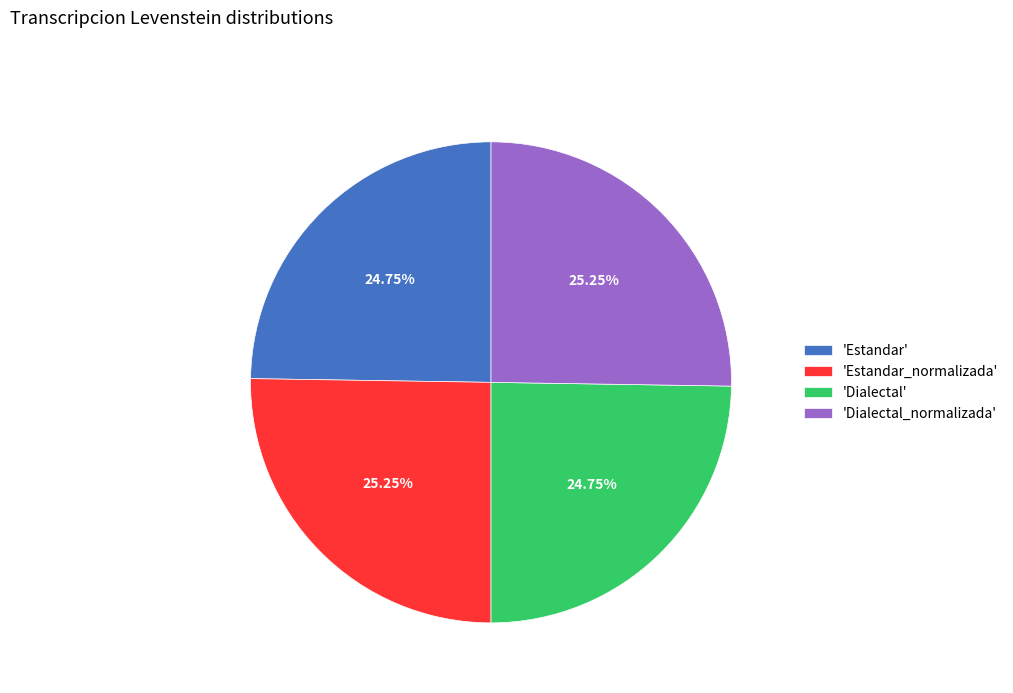

Is there any slice that represents more than half of the pie?

No